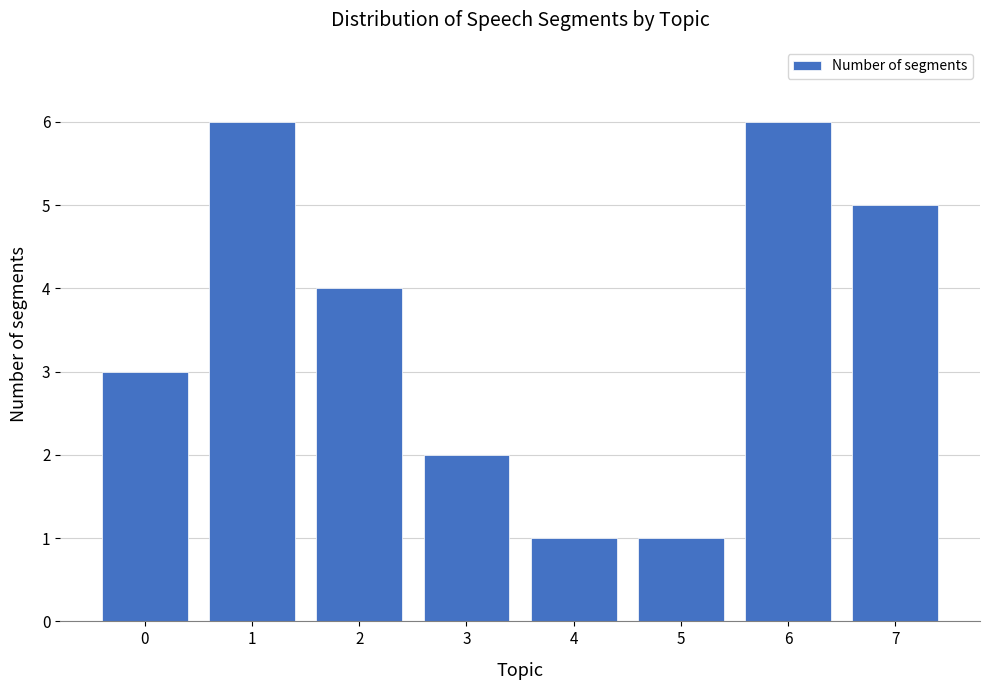

Reading left to right, transcribe all the data shown in this chart.

0=3	1=6	2=4	3=2	4=1	5=1	6=6	7=5